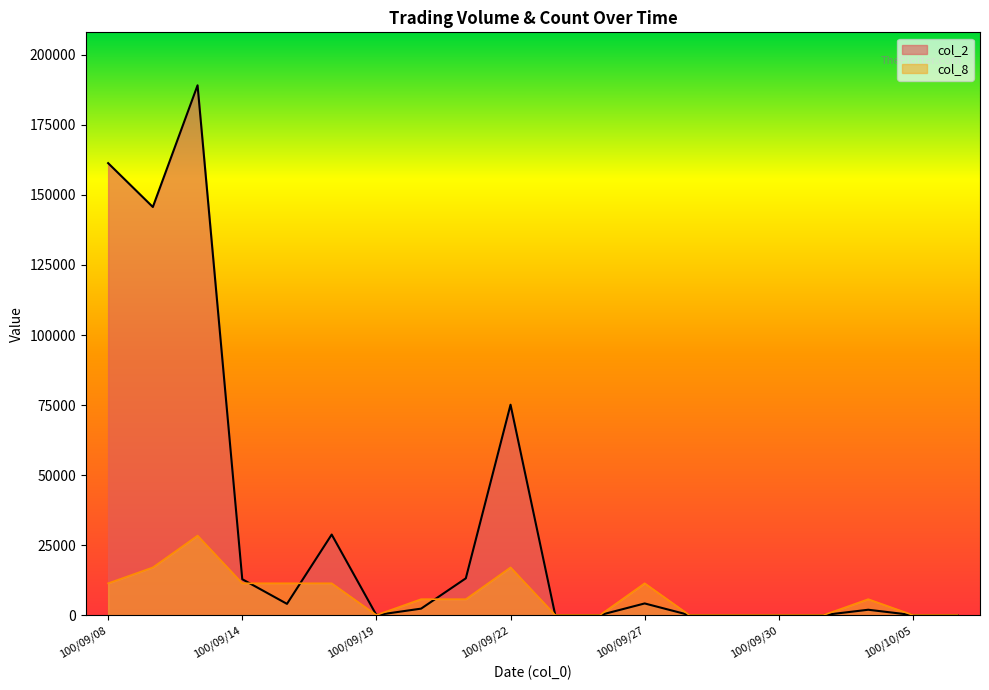

Which series has the largest total across all categories?

col_2